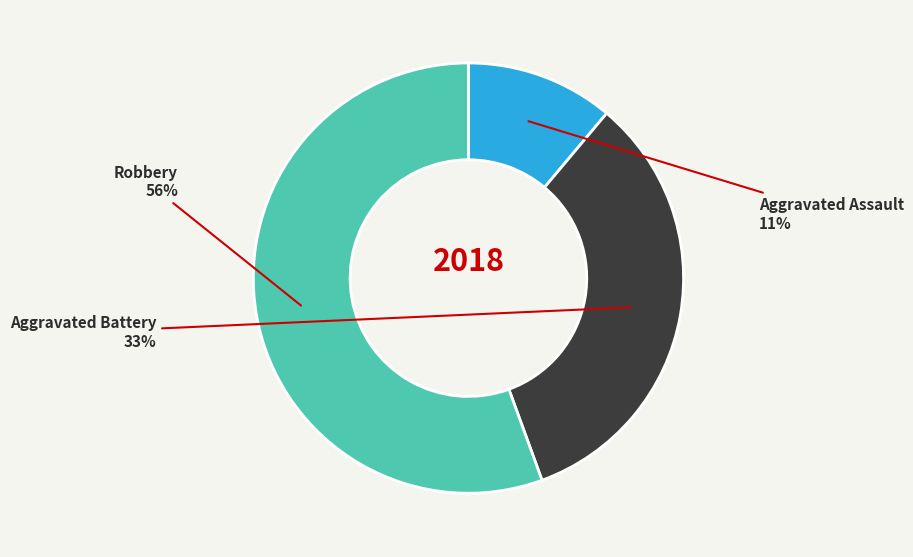

To the nearest percent, what percentage of the pie is Aggravated Assault?

11%